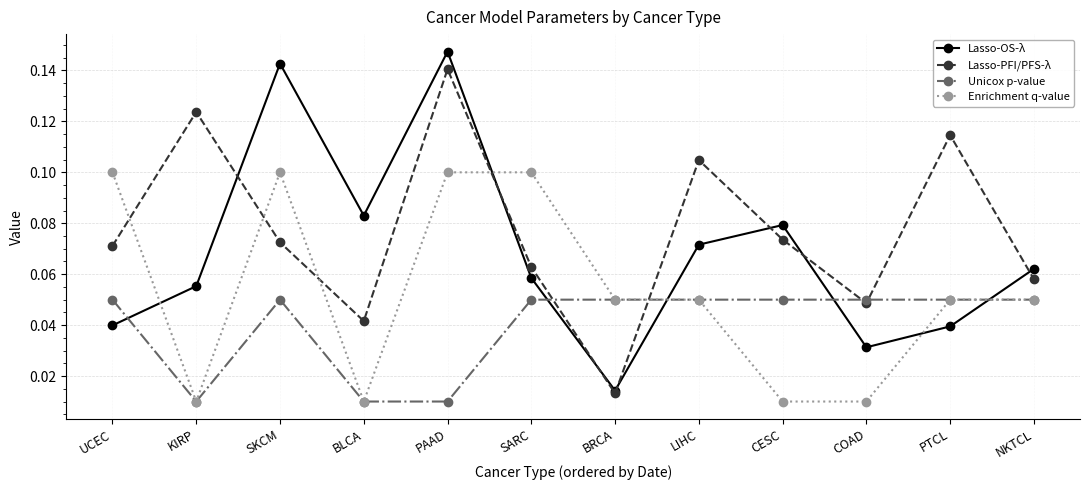

Which series has the widest spread of values?

Lasso-OS-λ